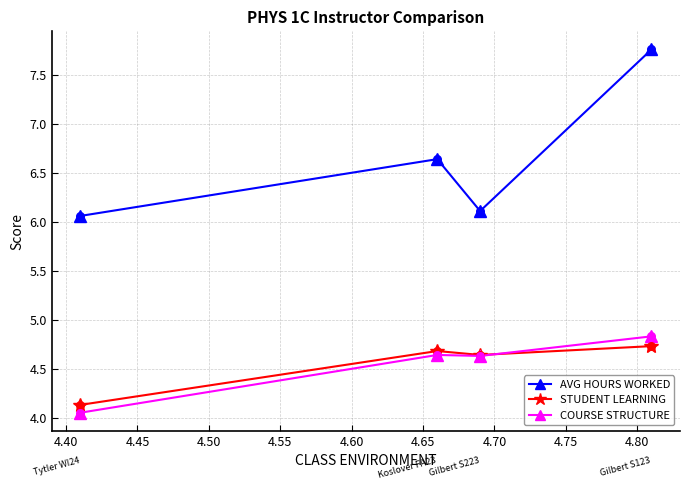

Which series has the largest range (max minus min)?

AVG HOURS WORKED